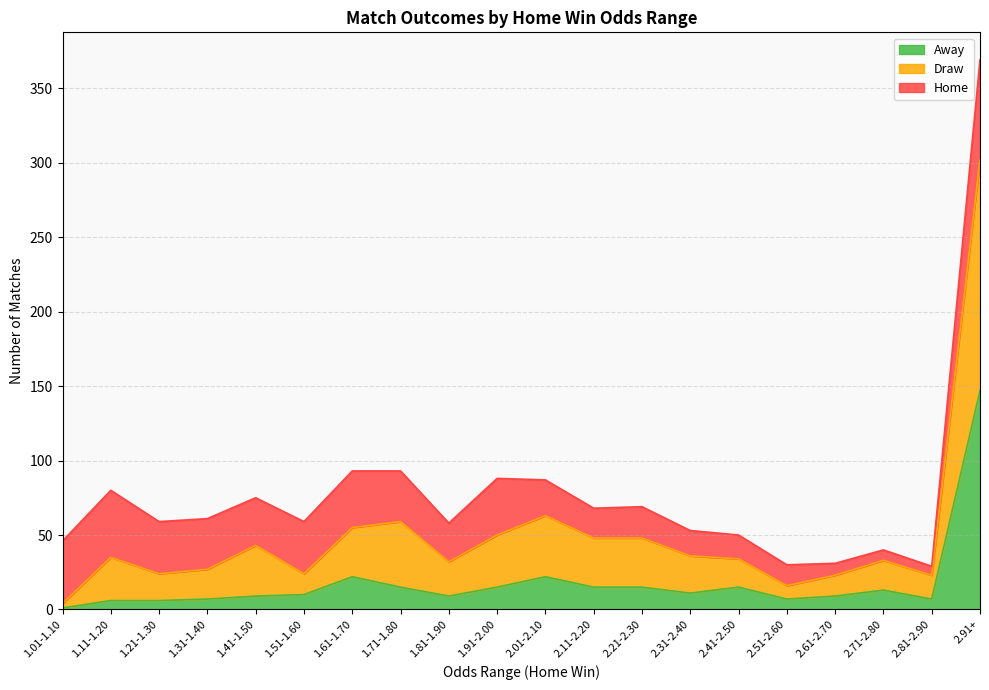

Which series has the widest spread of values?

Draw